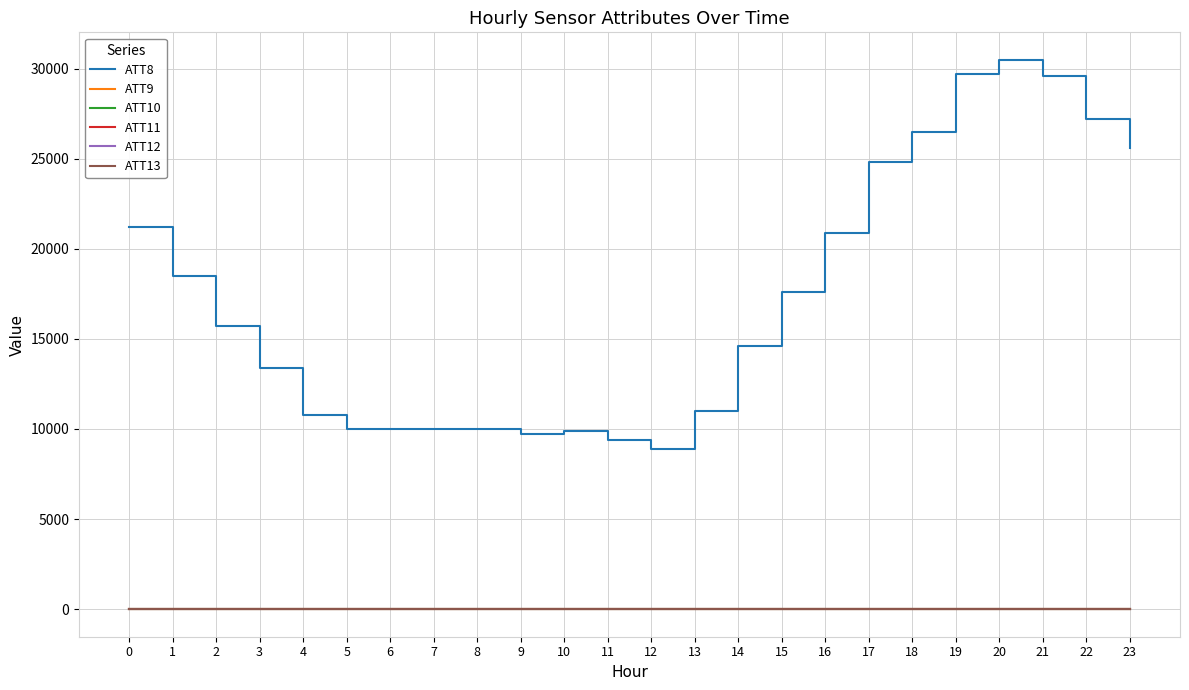

Between 23 and 4, which is larger?

23